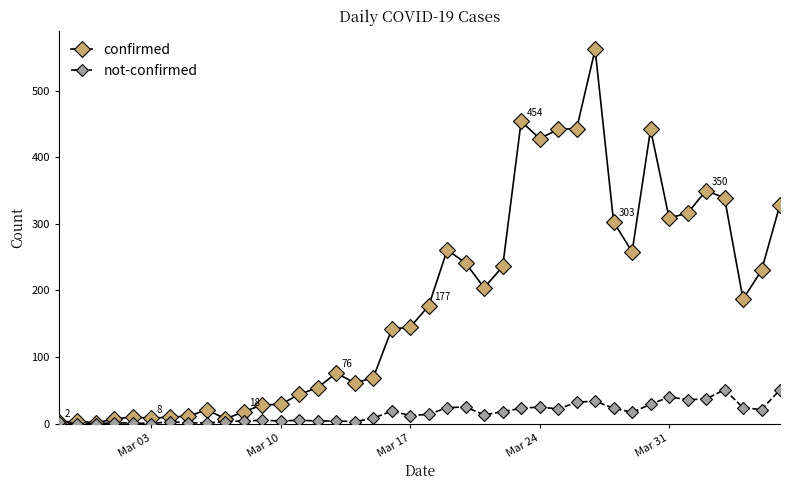

What is the greatest value displayed?

562